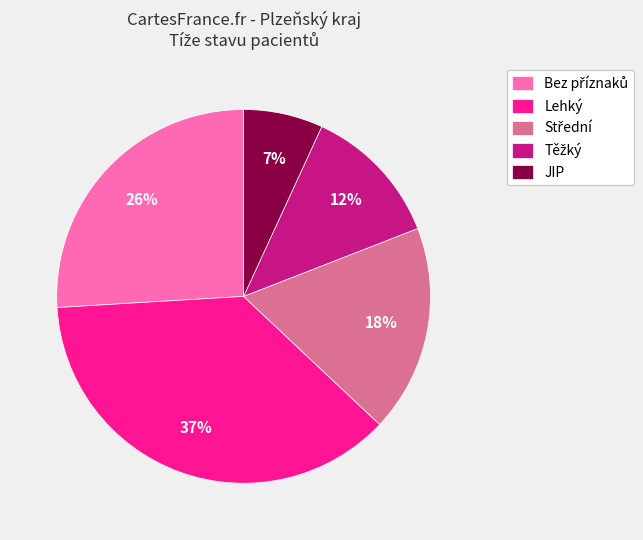

True or false: Lehký accounts for 37% of the total.

True